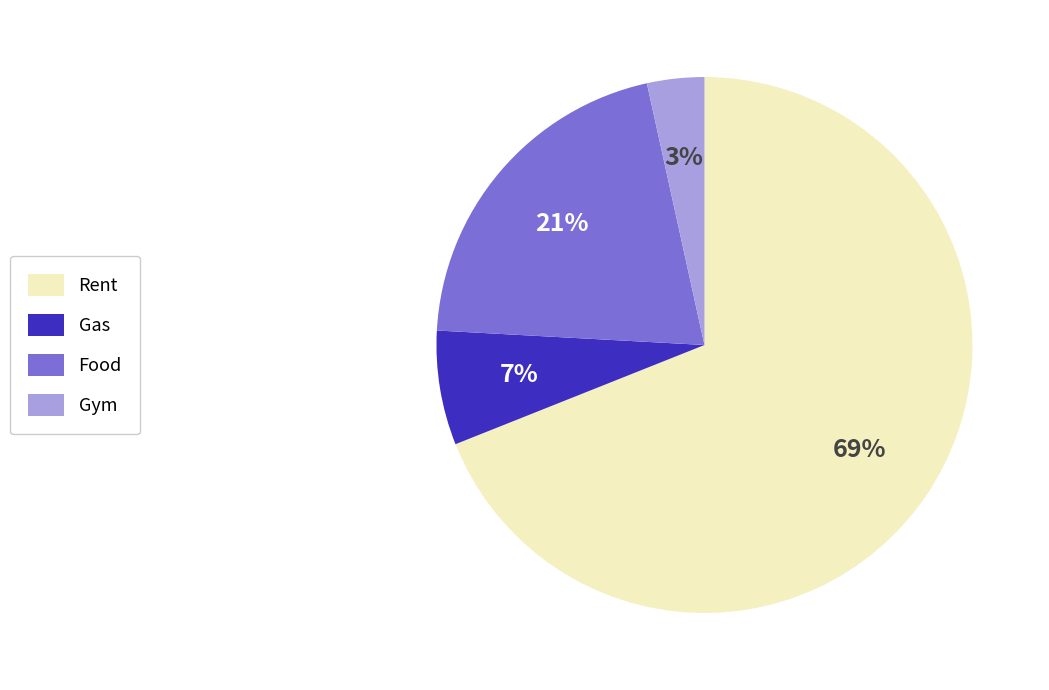

To the nearest percent, what is the difference between the largest and smallest slice percentages?

66%